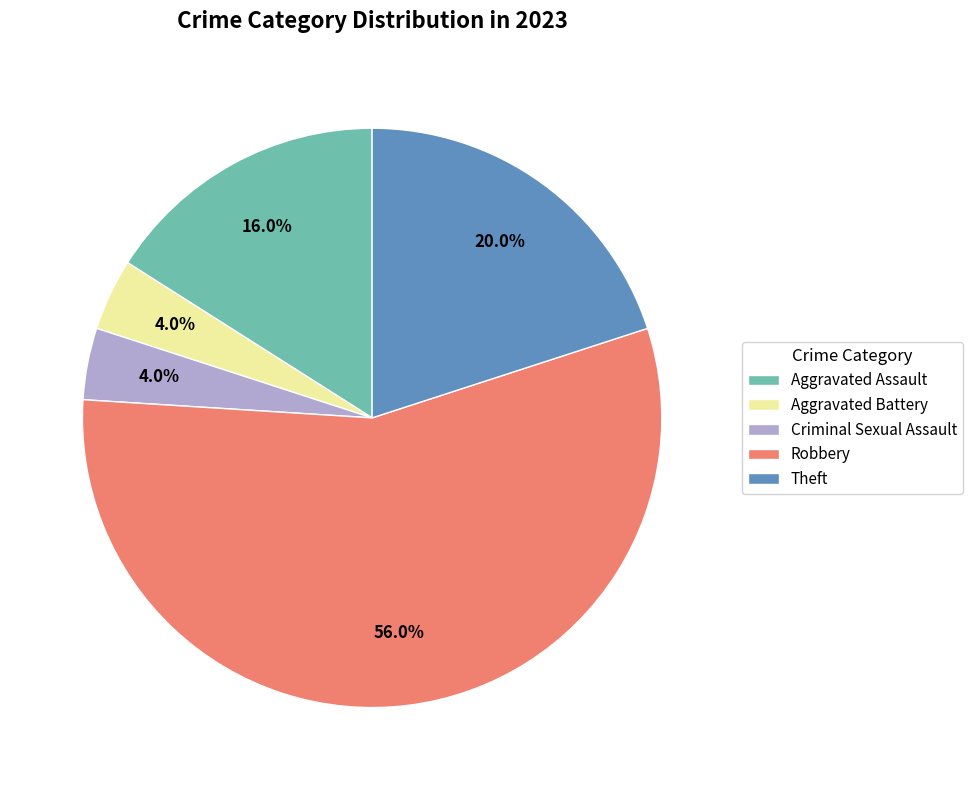

Count the number of slices in the pie.

5